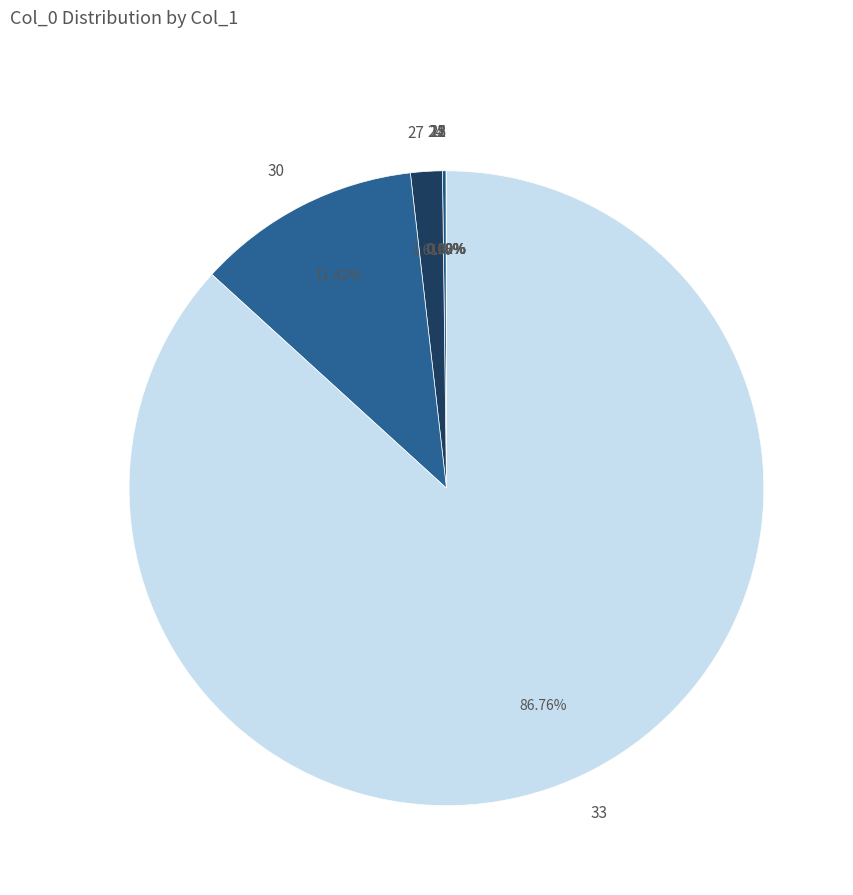

Does 30 account for over 50% of the chart?

No